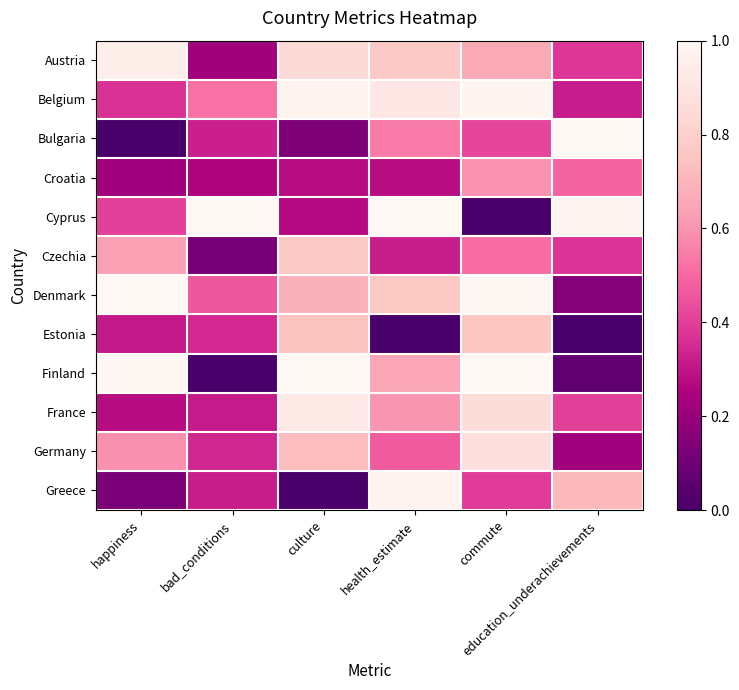

What is the greatest value displayed?

1.0